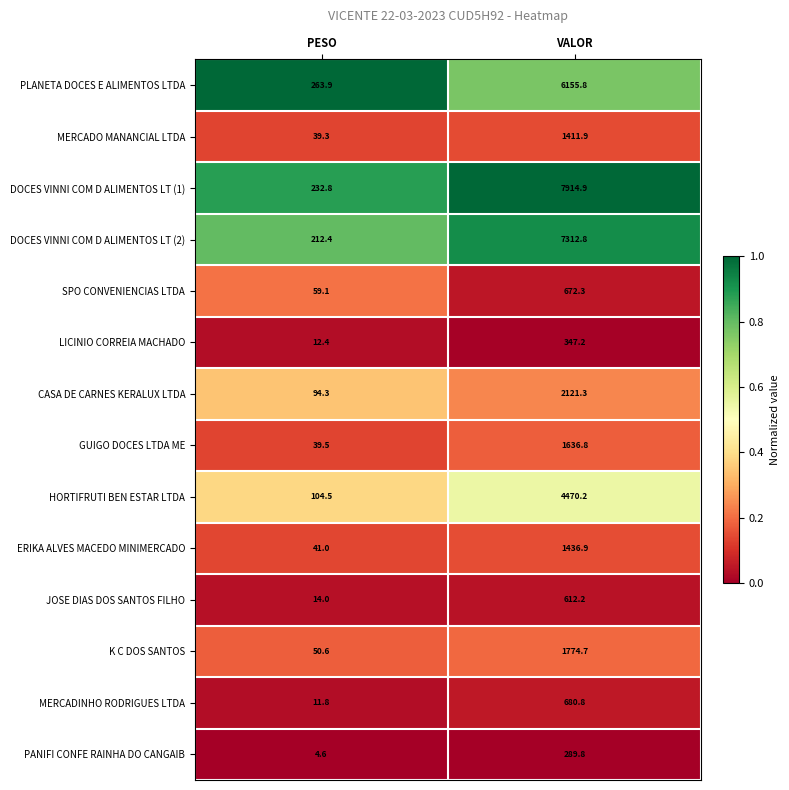

Which series has the largest total across all categories?

DOCES VINNI COM D ALIMENTOS LT (1)